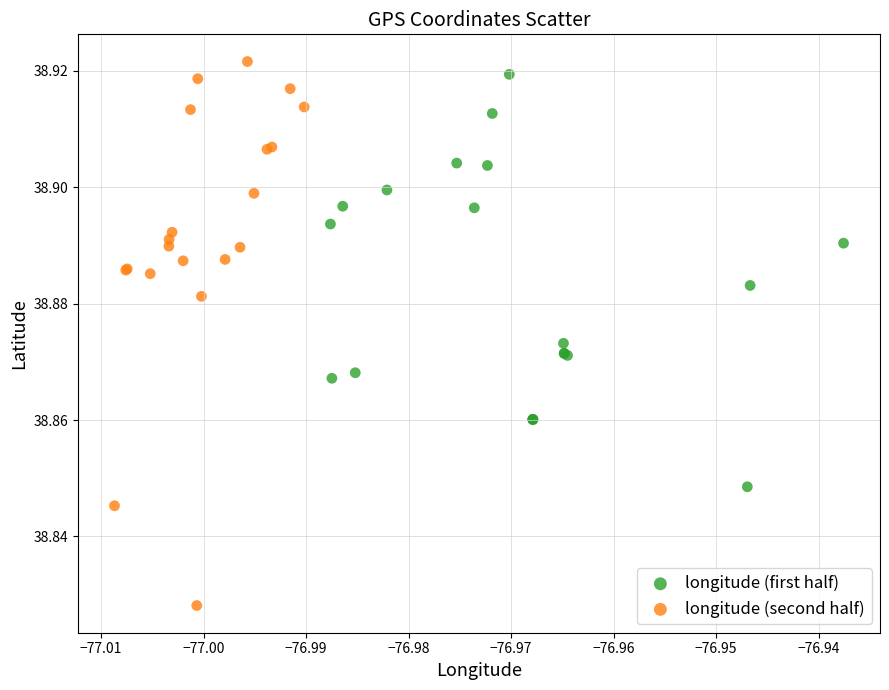

Which series contains the lowest Y value?

longitude (second half)